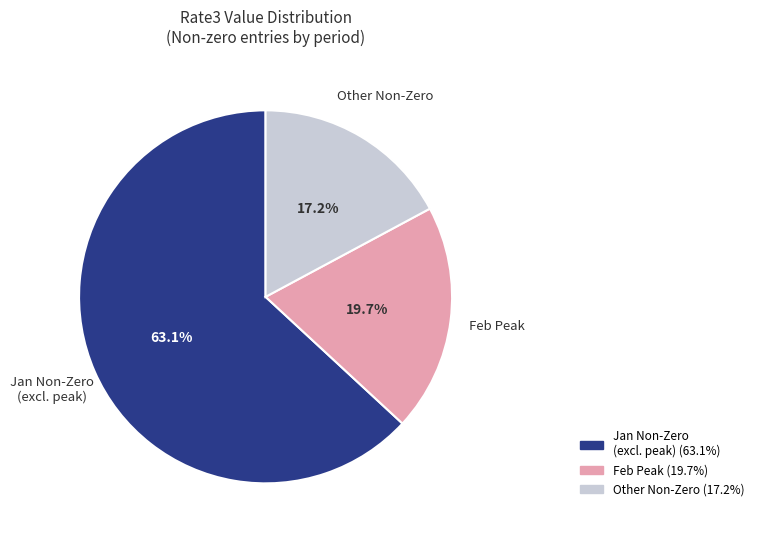

Is there any slice that represents more than half of the pie?

Yes